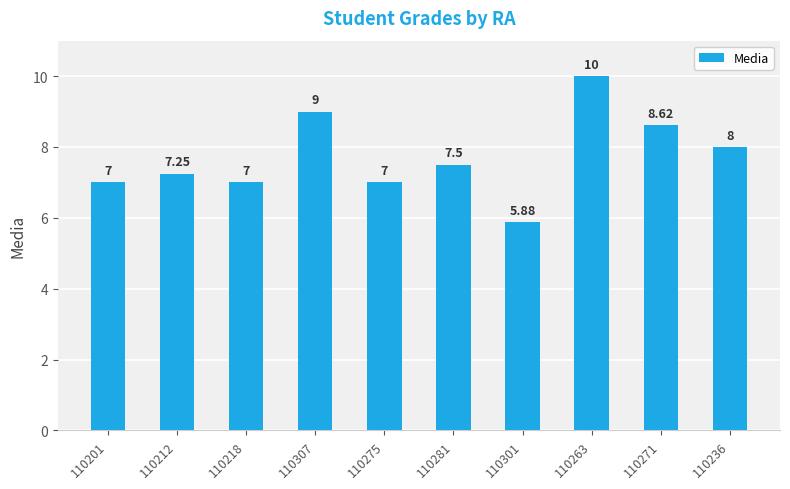

Which label corresponds to the smallest value in the chart?

110301